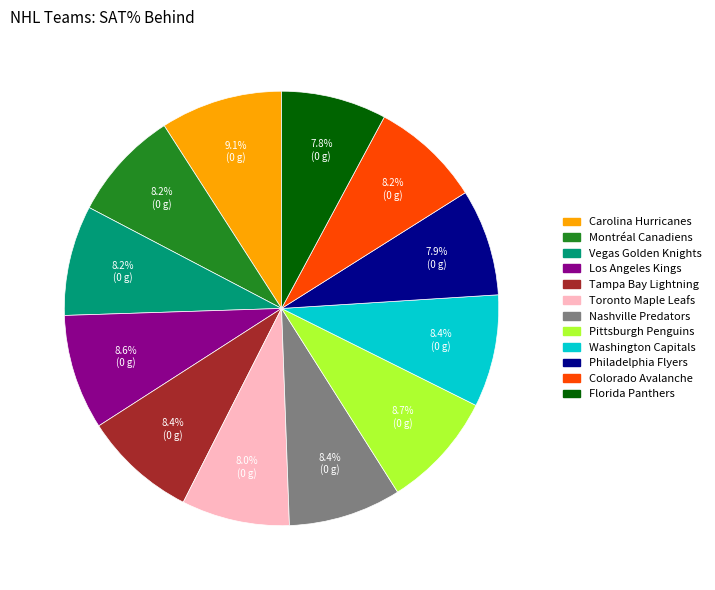

To the nearest percent, what is the combined percentage of Montréal Canadiens and Vegas Golden Knights?

16%